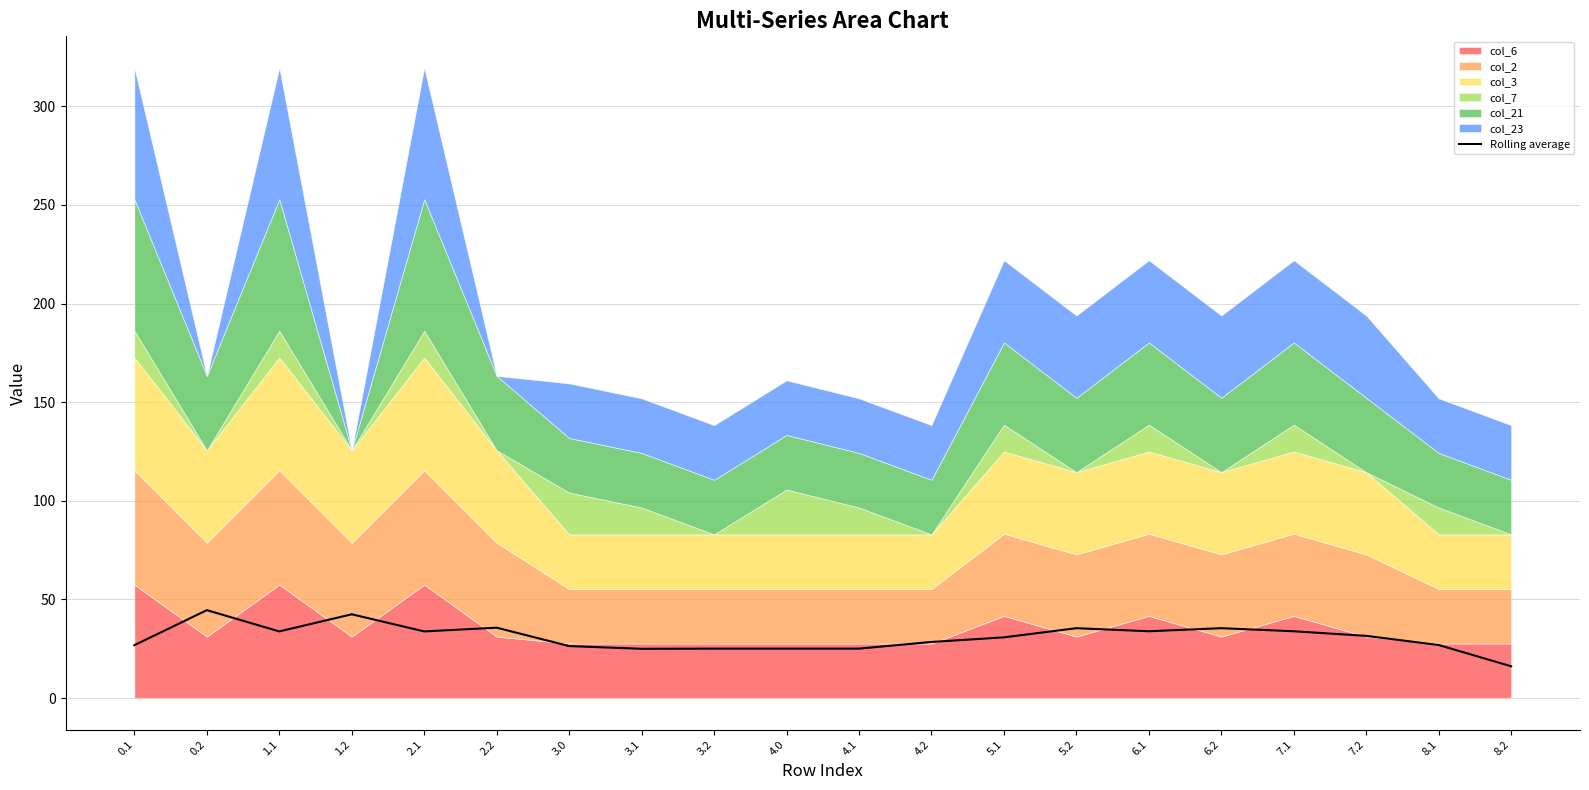

What is the maximum value for Rolling average?

44.6